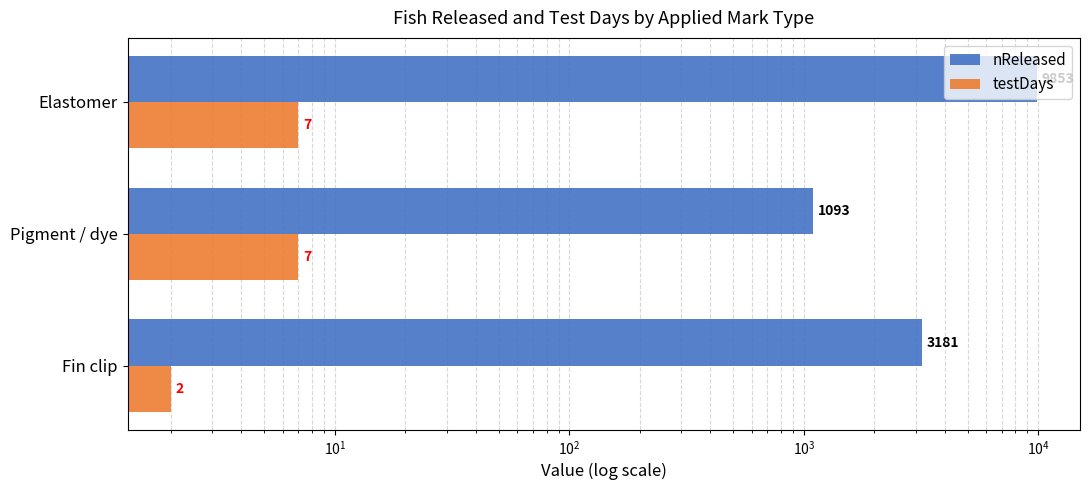

Rank the series by their maximum value, from lowest to highest.

testDays, nReleased